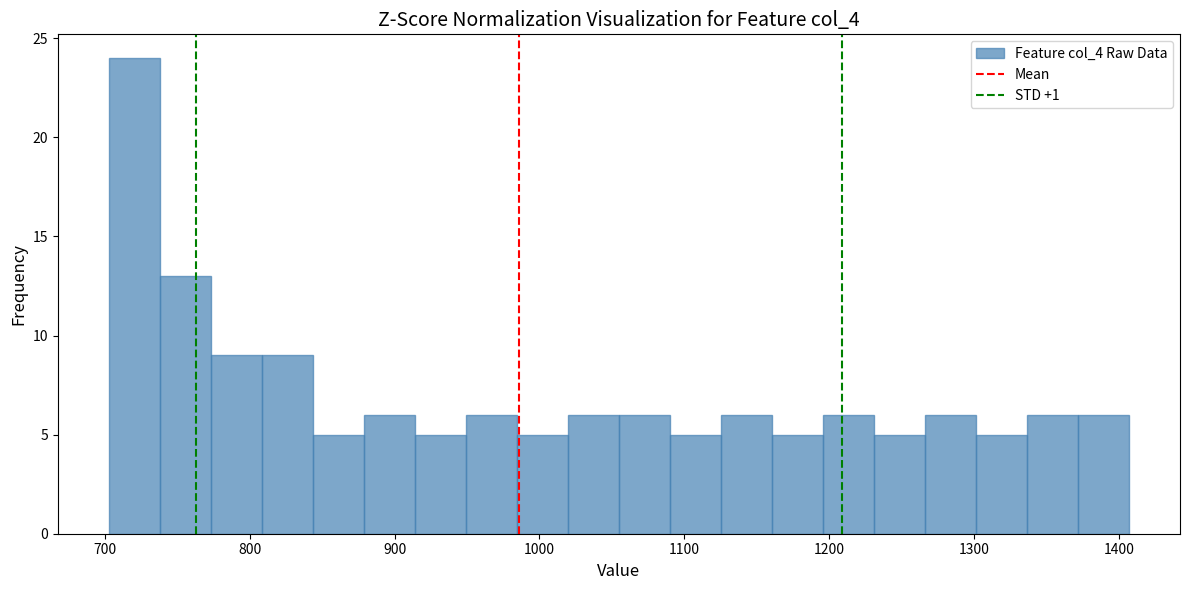

Around what value on the x-axis is the tallest bar? Give the approximate position of its centre, as read against the axis.

720